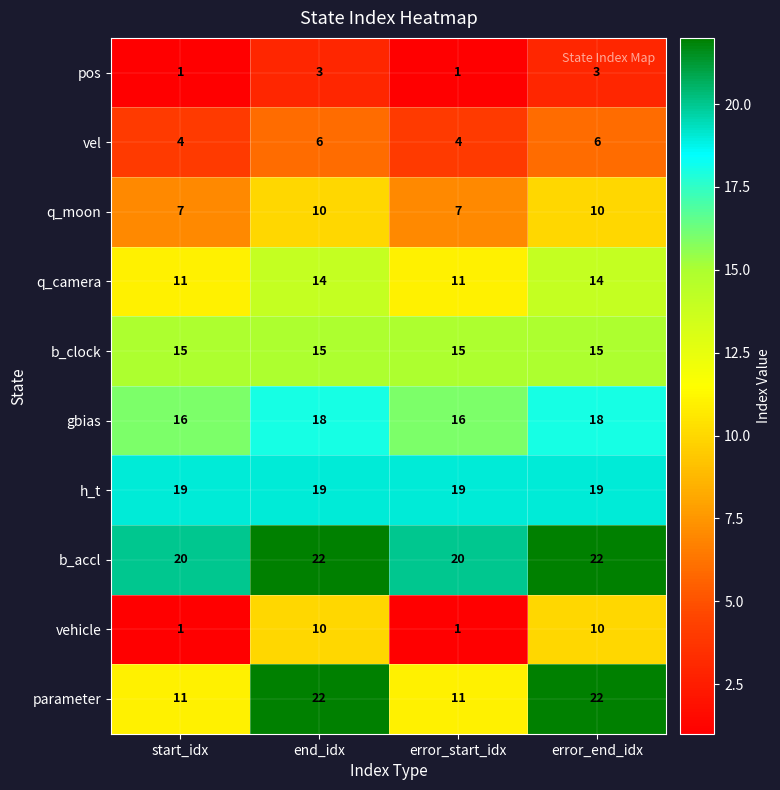

What is the sum of the q_camera values at end_idx and start_idx?

25